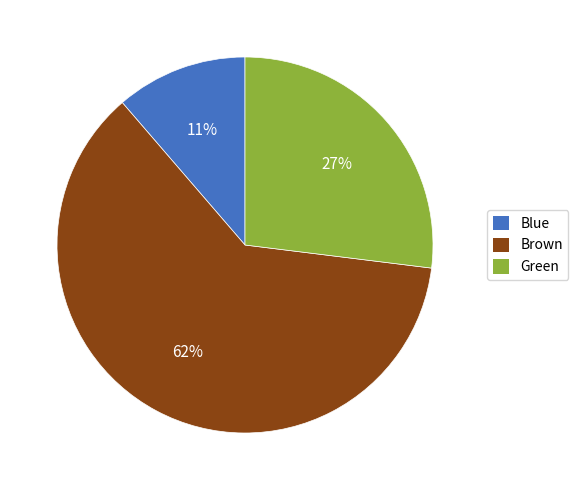

Is it true that Blue is 11% of the pie?

True